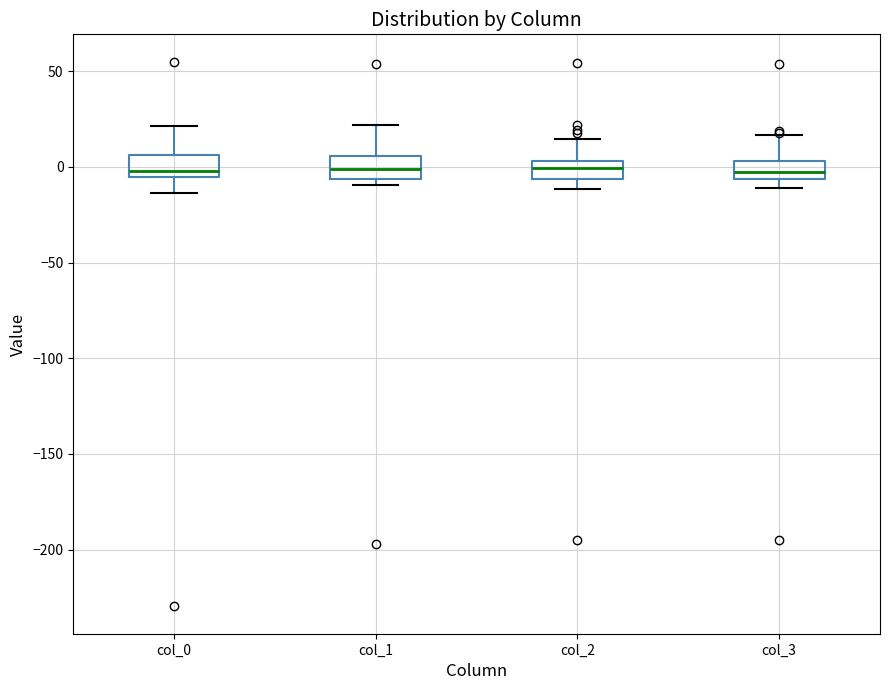

Reading left to right, read every box against the y-axis: the position of its median line, the range the box covers, and the ends of its whiskers. The values are not printed on the chart, so give them approximately, as read against the axis.

col_0: median 0, box -5 to 5, whiskers -15 to 20
col_1: median 0, box -5 to 5, whiskers -10 to 20
col_2: median 0, box -5 to 5, whiskers -10 to 15
col_3: median -5 (inside the box), box -5 to 5, whiskers -10 to 15